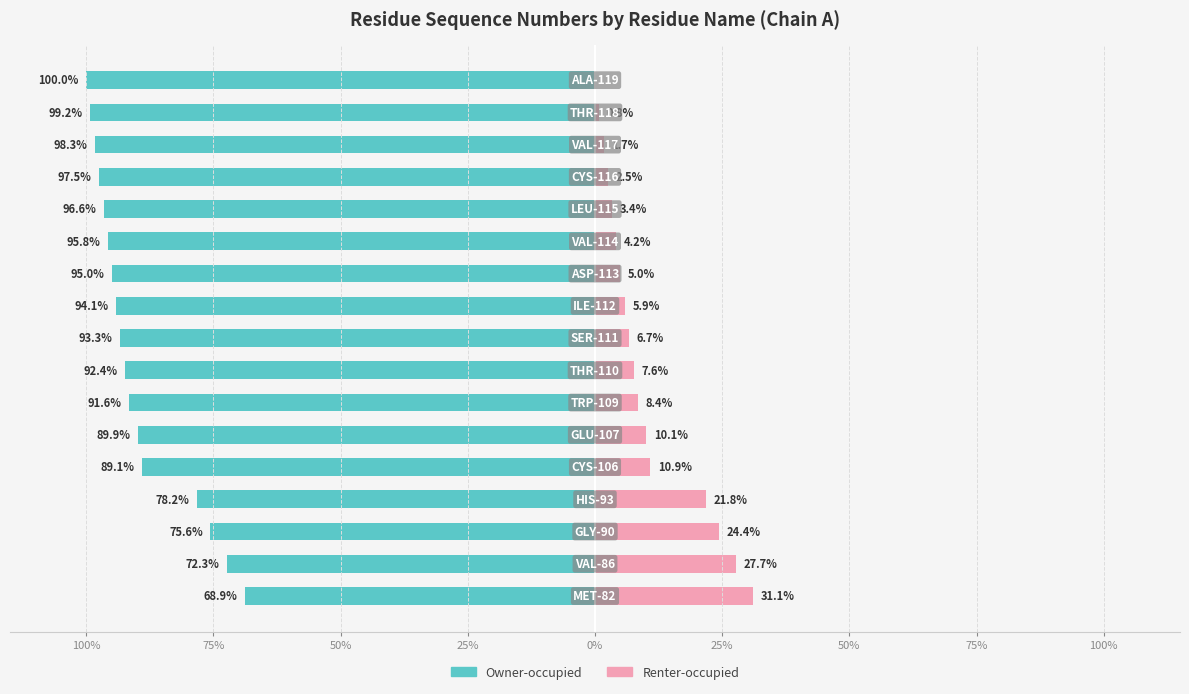

Reading left to right, transcribe all the data shown in this chart.

Owner-occupied: -68.9	-72.3	-75.6	-78.2	-89.1	-89.9	-91.6	-92.4	-93.3	-94.1	-95.0	-95.8	-96.6	-97.5	-98.3	-99.2	-100.0
Renter-occupied: 31.1	27.7	24.4	21.8	10.9	10.1	8.4	7.6	6.7	5.9	5.0	4.2	3.4	2.5	1.7	0.8	0.0